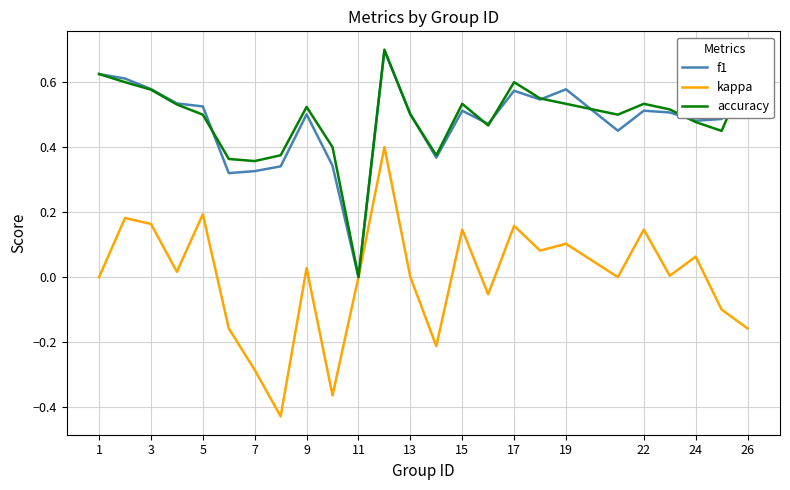

Which series has the largest range (max minus min)?

kappa